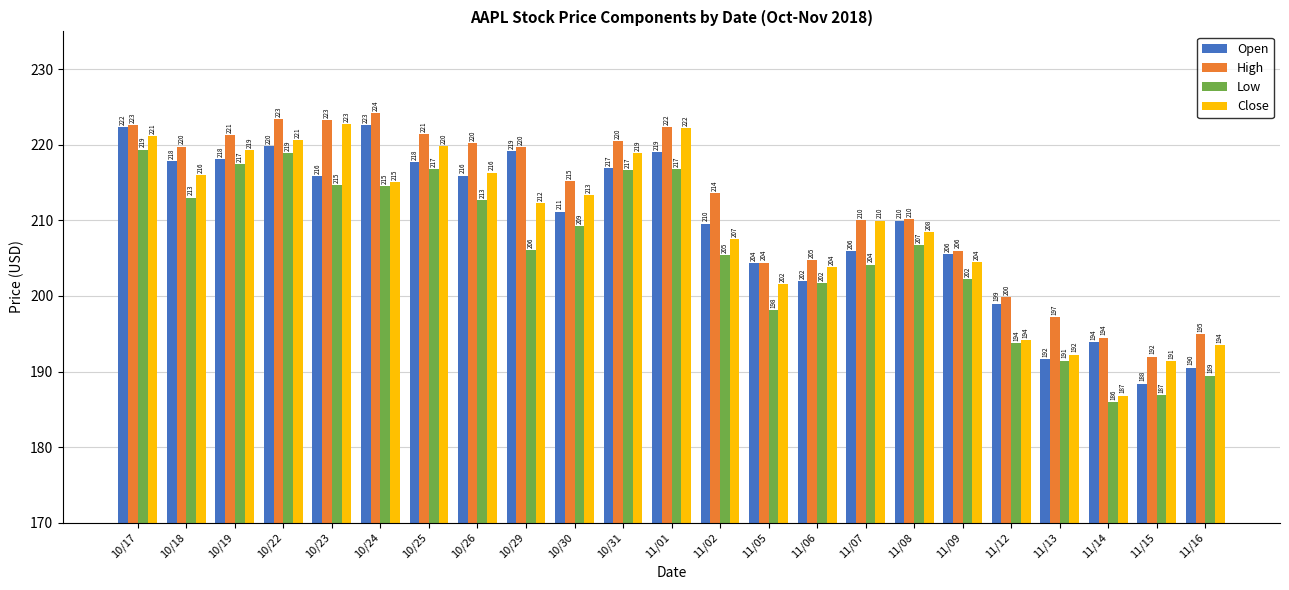

At which category does the chart reach its minimum across all series?

11/14